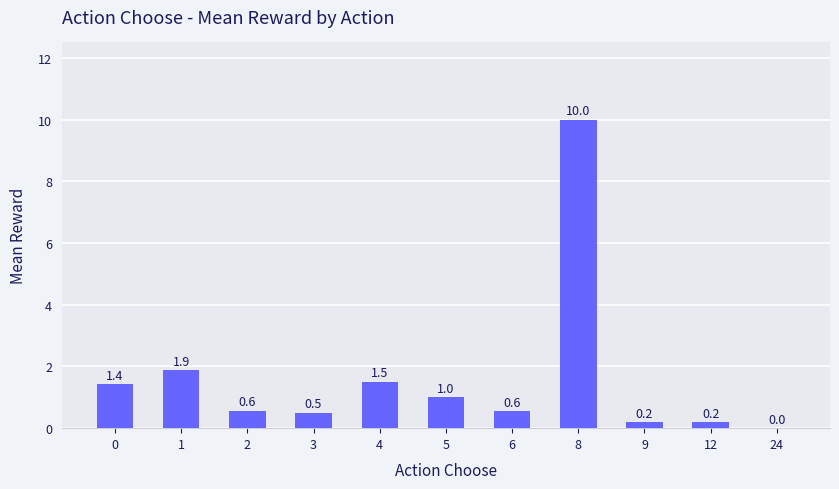

The chart shows a value of 1.0 at 5. True or false?

True